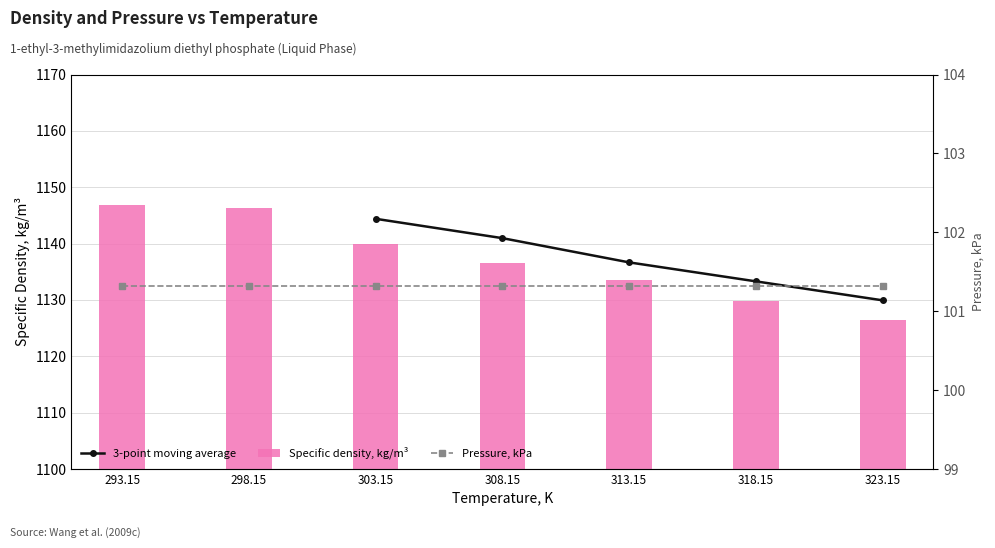

What is the value of the 7th bar from the left?

1126.4